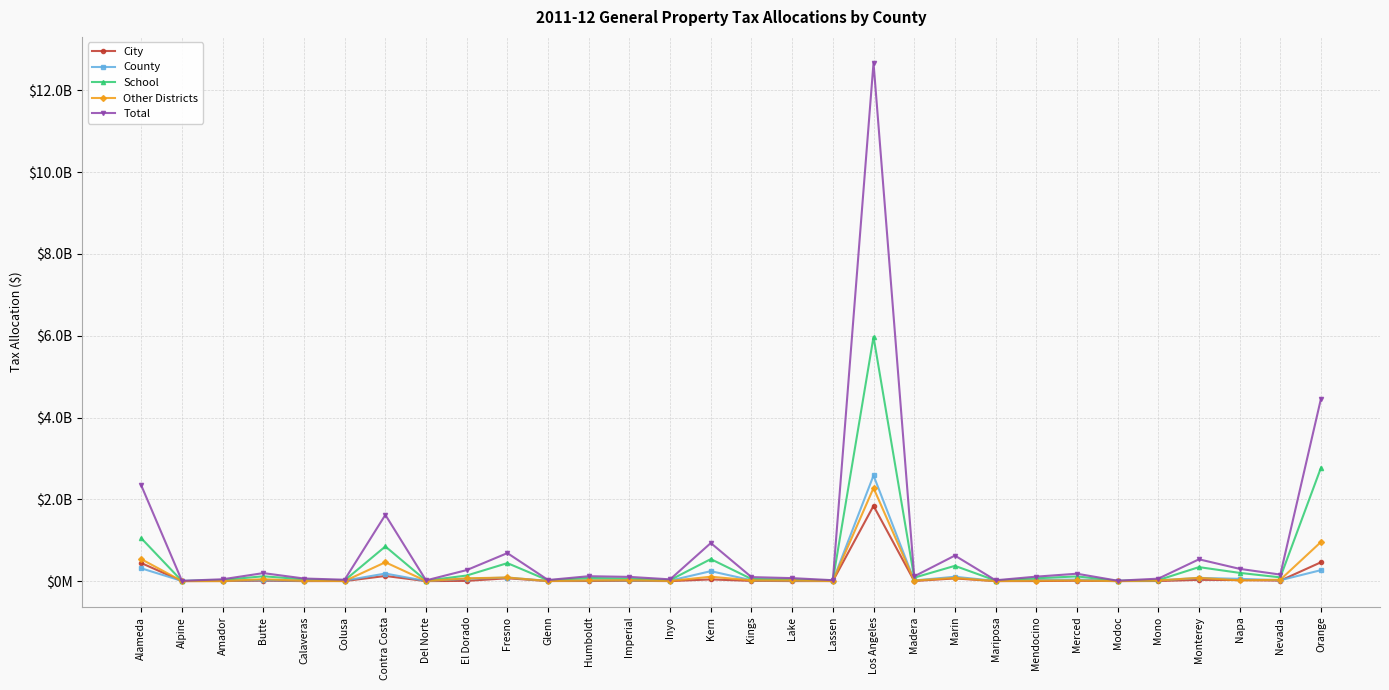

What is the label of the 13th point from the right?

Lassen